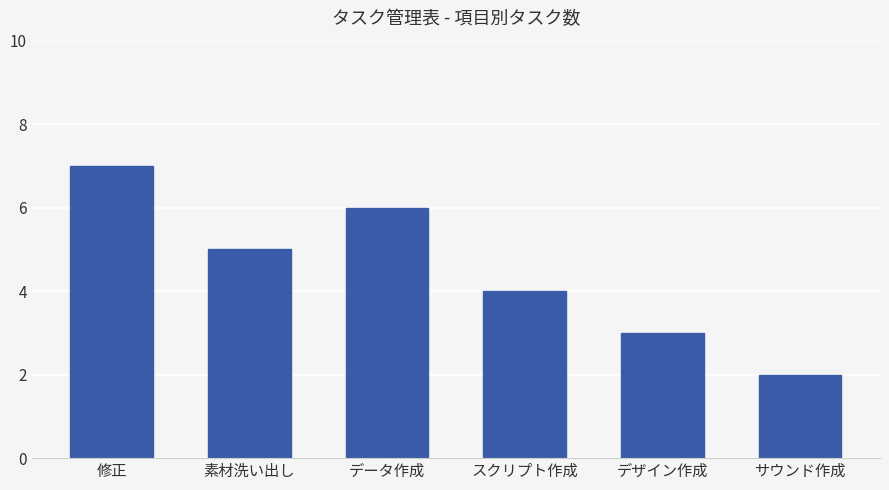

Between サウンド作成 and 修正, which is larger?

修正